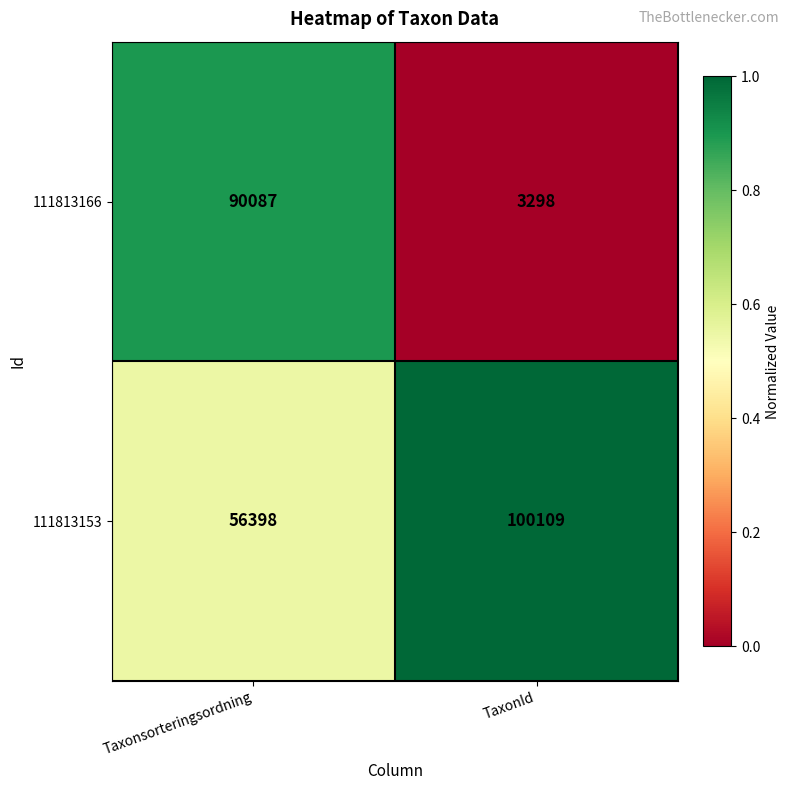

What is the difference between the maximum and minimum values in the 111813166 series?

86789